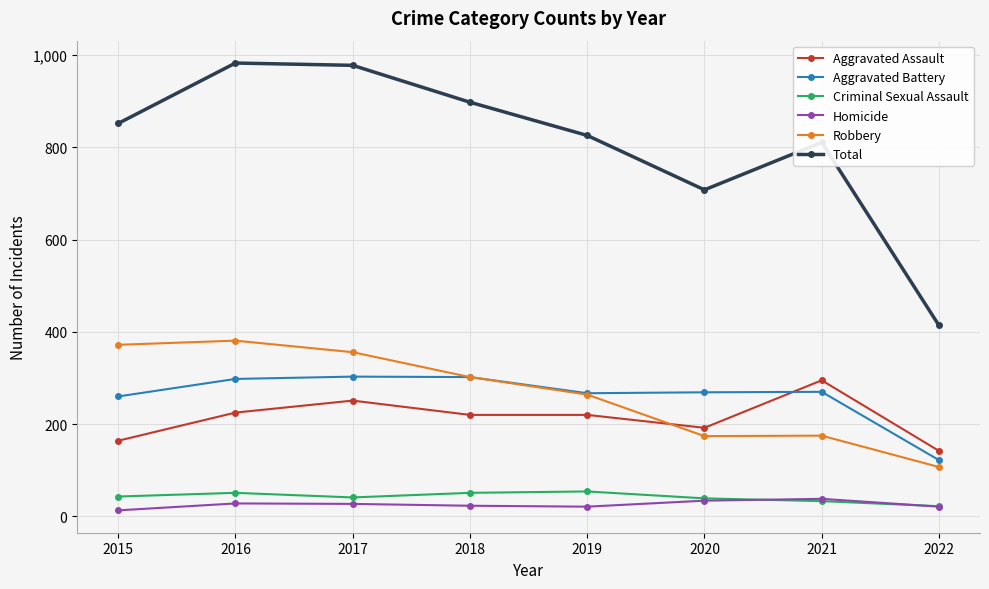

The value of Aggravated Battery at 2016 is 430. True or false?

False